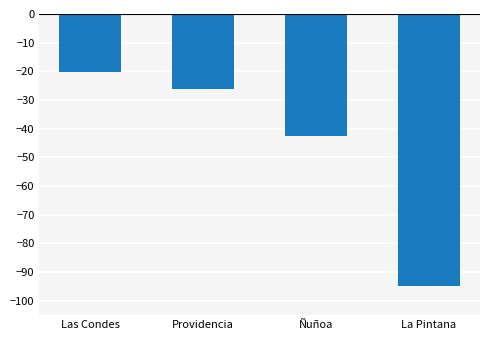

What is the sum of all values?

-183.4